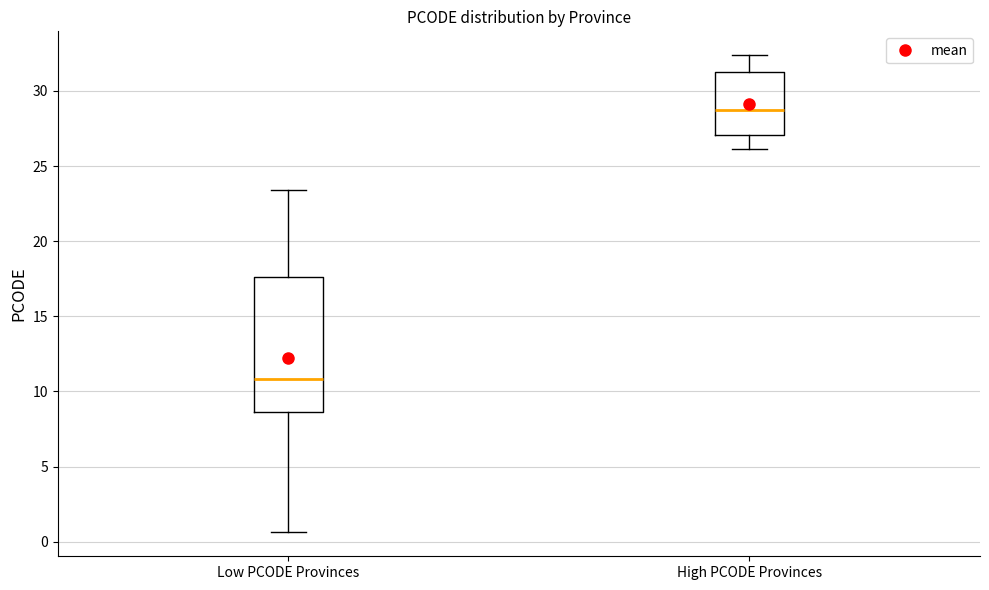

Which box is the tallest, from its lower edge to its upper edge?

Low PCODE Provinces